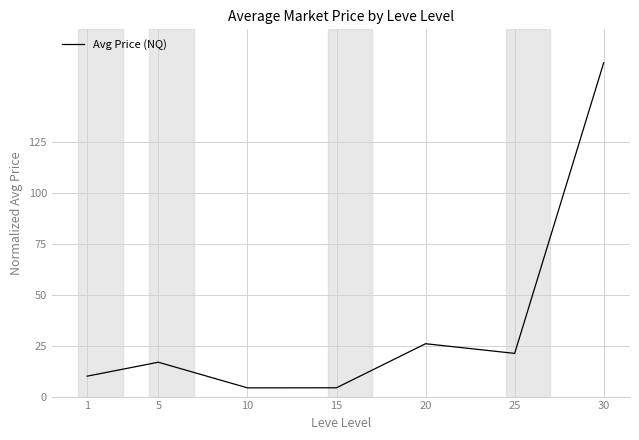

Reading left to right, list all the values displayed in this chart.

10.0	16.8	4.3	4.3	25.9	21.2	163.6